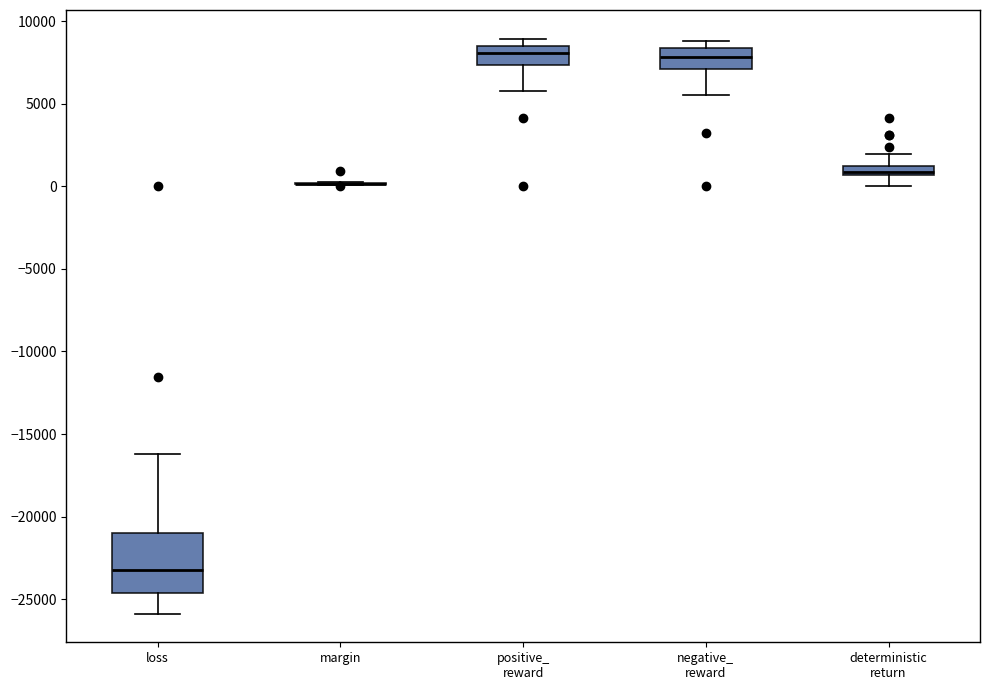

Which box is the tallest, from its lower edge to its upper edge?

loss